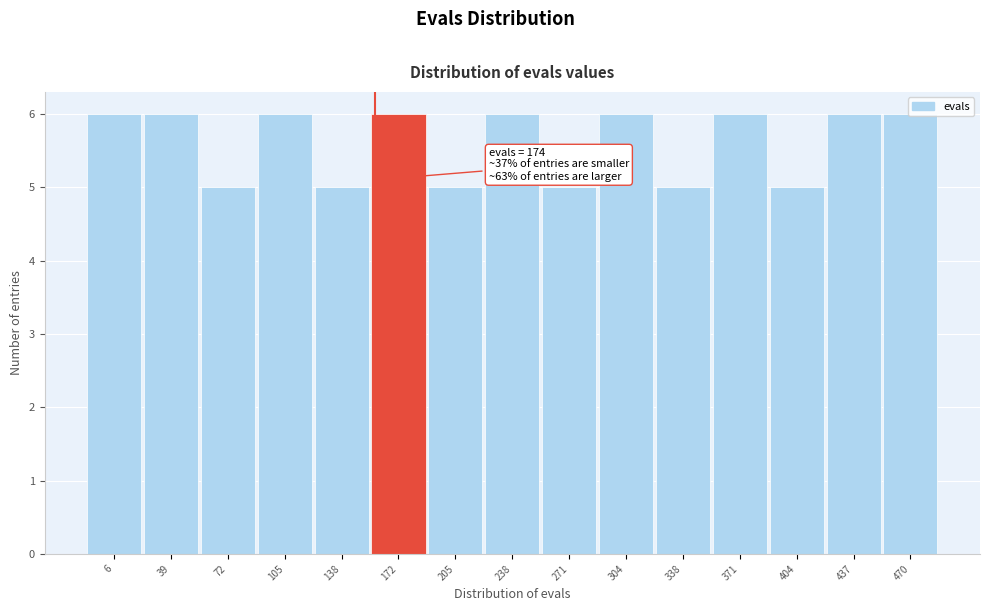

What is the minimum value shown in the chart?

5